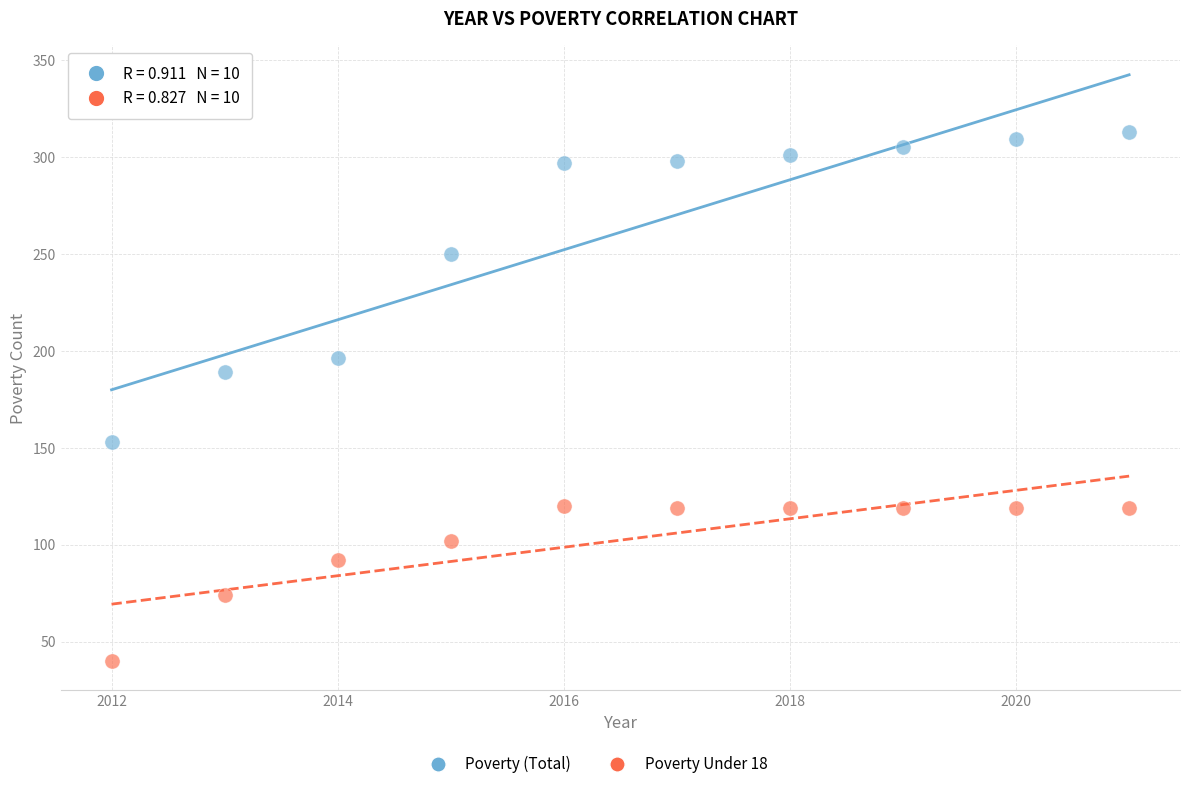

Across all data points, what is the range of Y values (max minus min)?

273